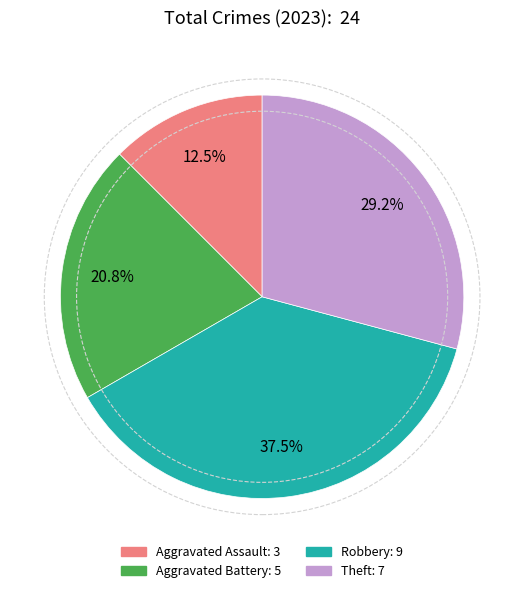

What portion of the pie excludes Robbery?

62.5%